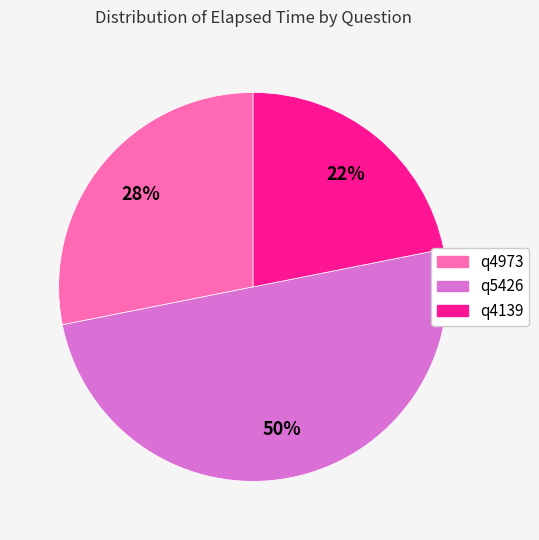

What is the smallest slice in the pie chart?

q4139